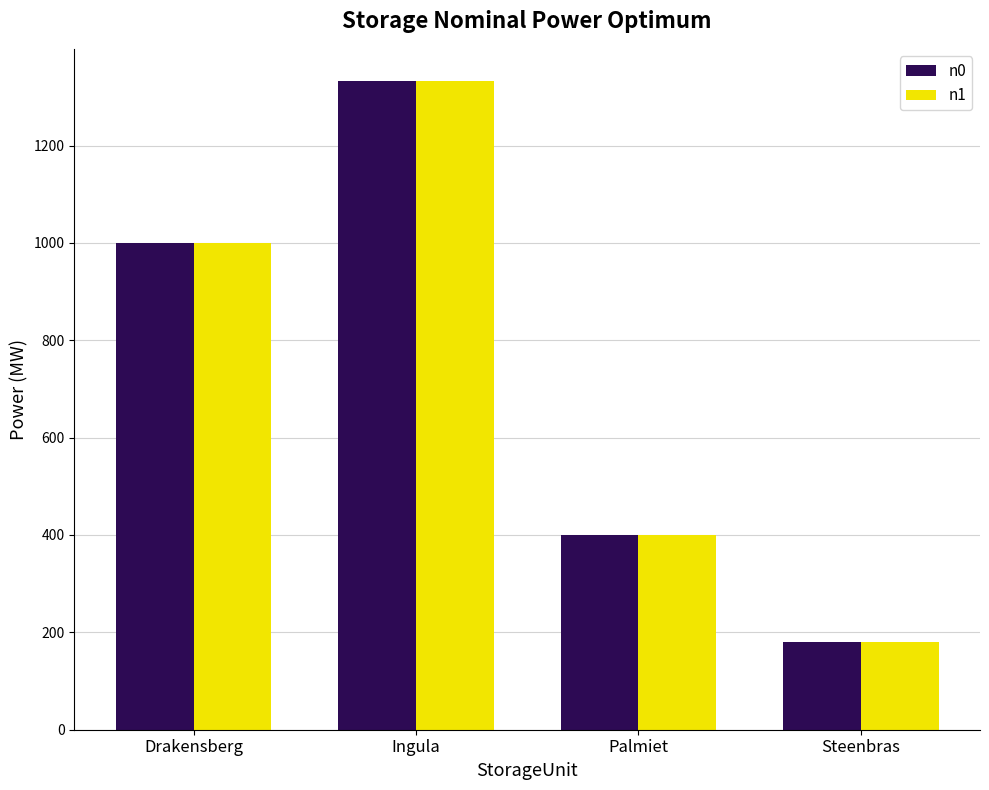

How many data points in n1 are less than 1000?

2